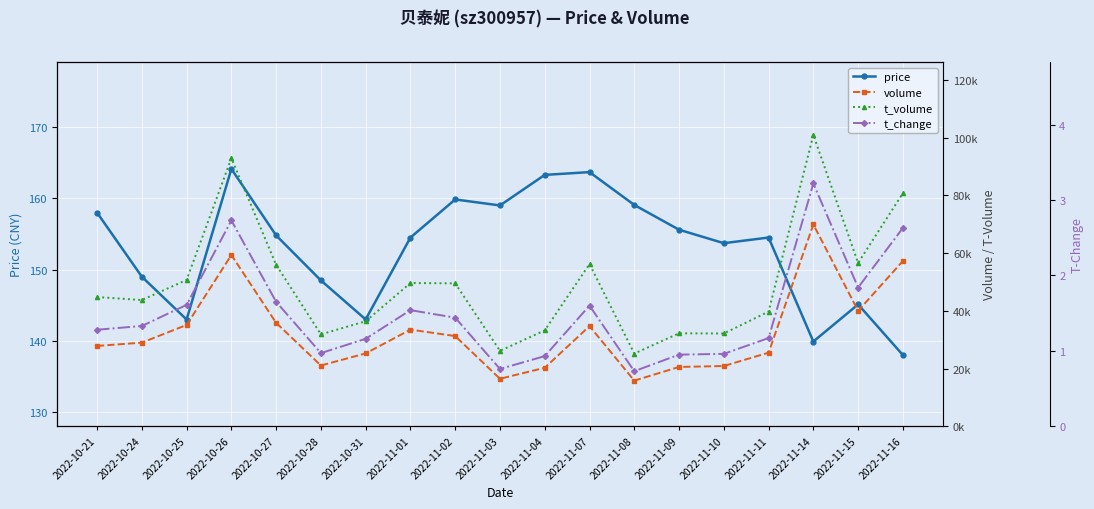

Rank the series at 2022-10-25 from lowest to highest value.

t_change, price, volume, t_volume